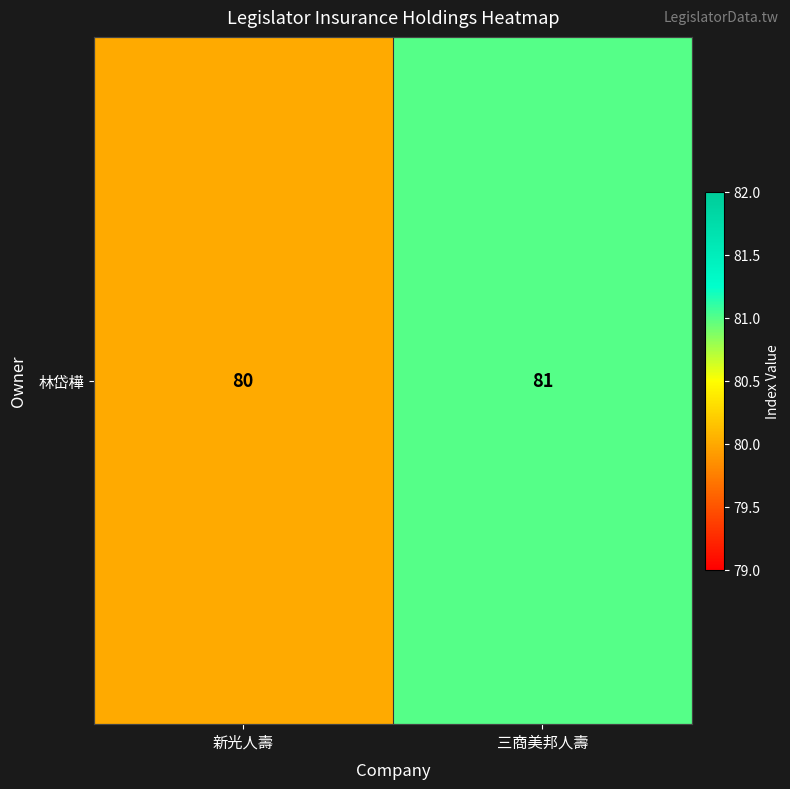

Which category has the lowest value across all series?

新光人壽